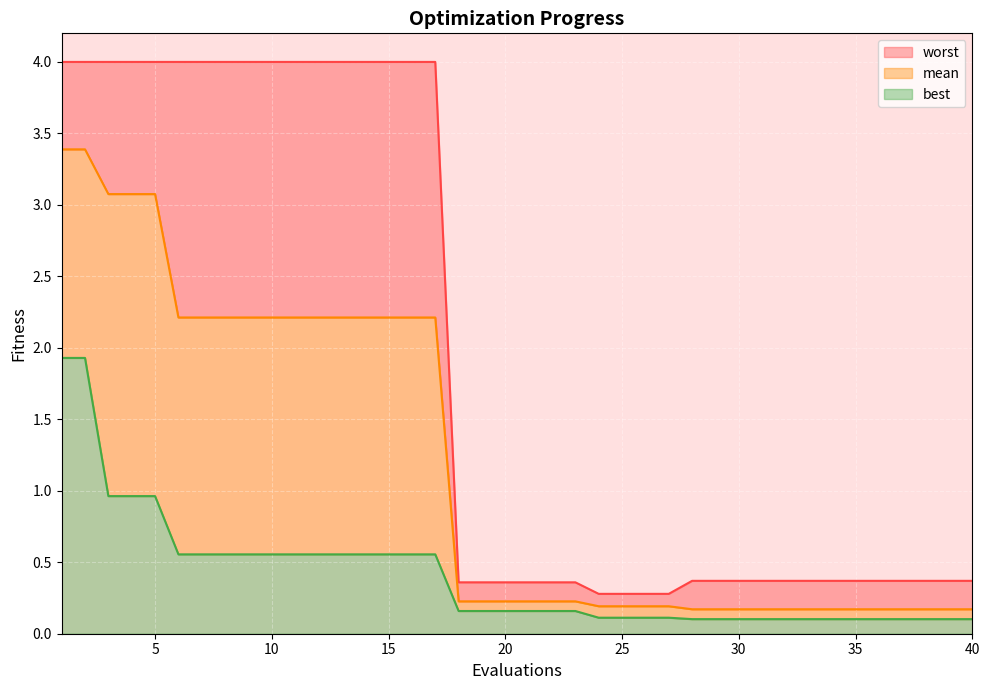

Reading right to left, transcribe all the data shown in this chart.

mean: 40=0.2	39=0.2	38=0.2	37=0.2	36=0.2	35=0.2	34=0.2	33=0.2	32=0.2	31=0.2	30=0.2	29=0.2	28=0.2	27=0.2	26=0.2	25=0.2	24=0.2	23=0.2	22=0.2	21=0.2	20=0.2	19=0.2	18=0.2	17=2.2	16=2.2	15=2.2	14=2.2	13=2.2	12=2.2	11=2.2	10=2.2	9=2.2	8=2.2	7=2.2	6=2.2	5=3.1	4=3.1	3=3.1	2=3.4	1=3.4
best: 40=0.1	39=0.1	38=0.1	37=0.1	36=0.1	35=0.1	34=0.1	33=0.1	32=0.1	31=0.1	30=0.1	29=0.1	28=0.1	27=0.1	26=0.1	25=0.1	24=0.1	23=0.2	22=0.2	21=0.2	20=0.2	19=0.2	18=0.2	17=0.6	16=0.6	15=0.6	14=0.6	13=0.6	12=0.6	11=0.6	10=0.6	9=0.6	8=0.6	7=0.6	6=0.6	5=1.0	4=1.0	3=1.0	2=1.9	1=1.9
worst: 40=0.4	39=0.4	38=0.4	37=0.4	36=0.4	35=0.4	34=0.4	33=0.4	32=0.4	31=0.4	30=0.4	29=0.4	28=0.4	27=0.3	26=0.3	25=0.3	24=0.3	23=0.4	22=0.4	21=0.4	20=0.4	19=0.4	18=0.4	17=4.0	16=4.0	15=4.0	14=4.0	13=4.0	12=4.0	11=4.0	10=4.0	9=4.0	8=4.0	7=4.0	6=4.0	5=4.0	4=4.0	3=4.0	2=4.0	1=4.0